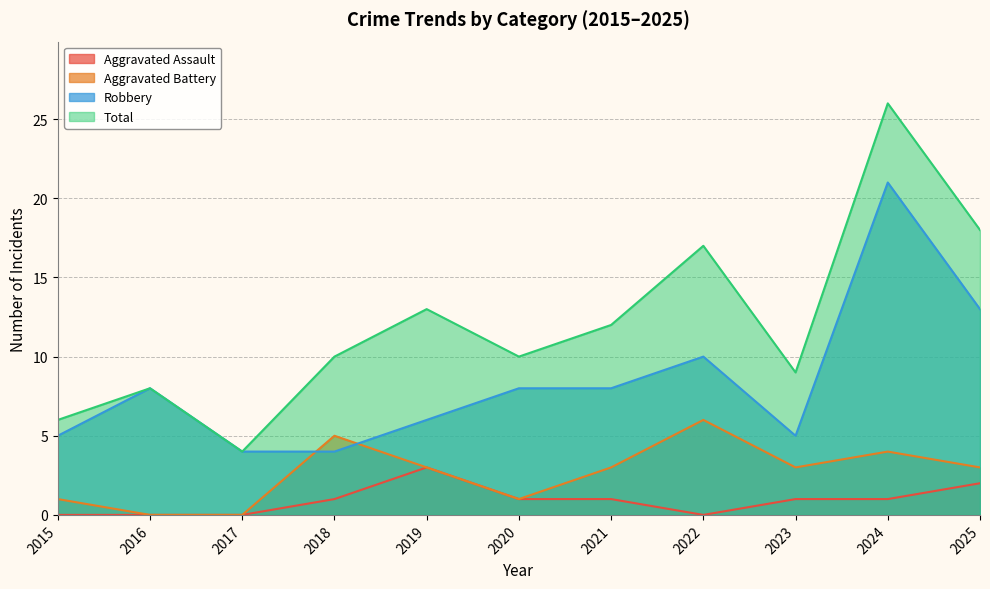

Which category has the highest value in the Aggravated Battery series?

2022